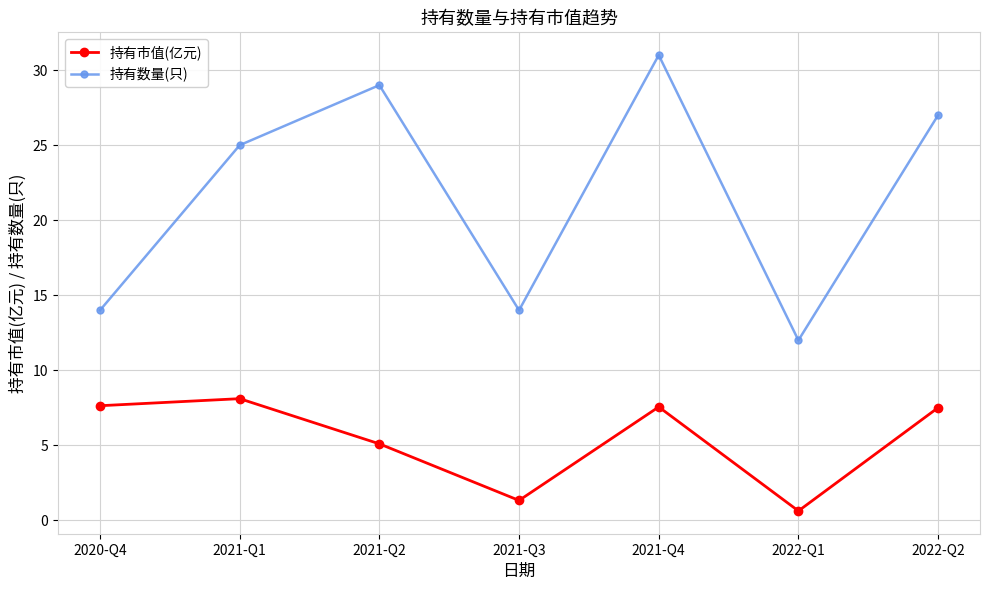

What is the total value across all series at 2021-Q4?

38.6